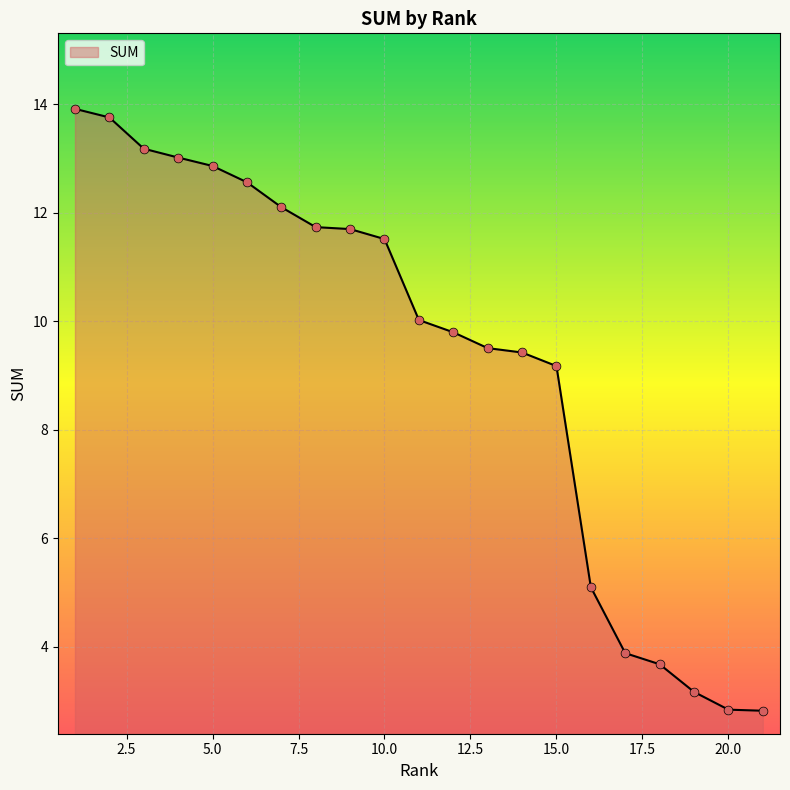

Approximately how many times larger is the value at 21 compared to 14?

0.3